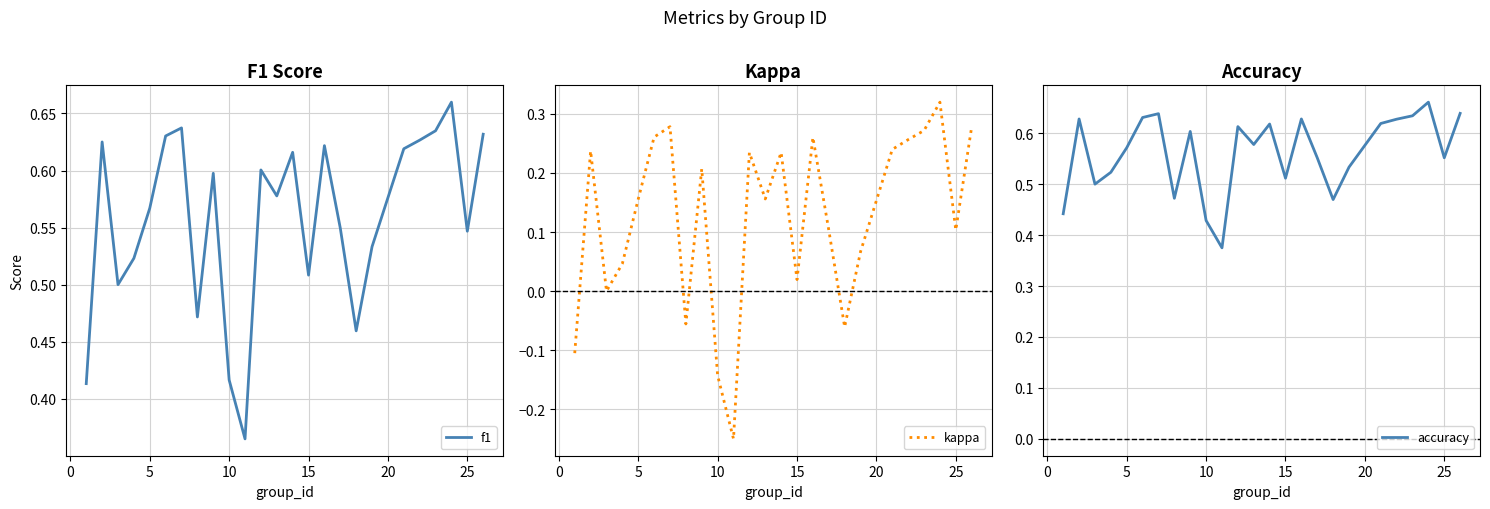

Is it true that f1 equals 0.2 at 15?

False